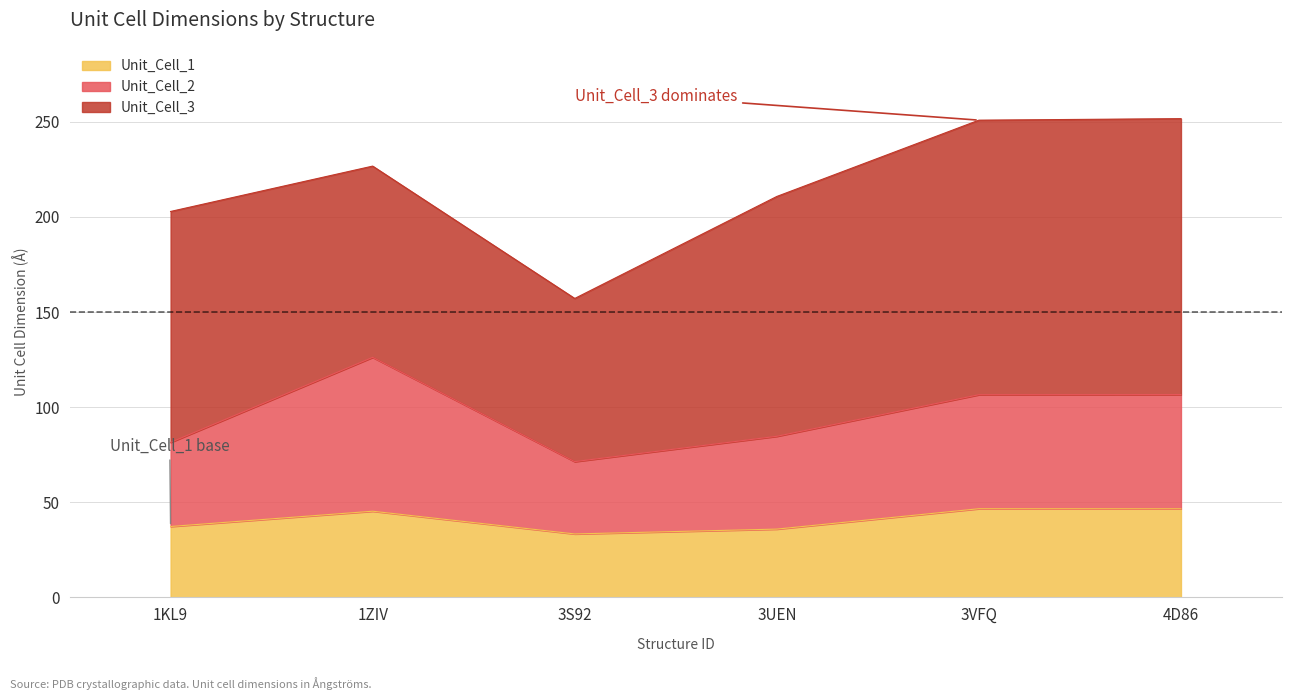

What is the total value across all series at 3UEN?

210.8